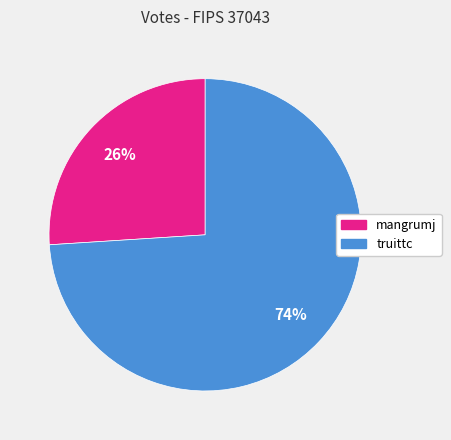

What is the smallest slice in the pie chart?

mangrumj